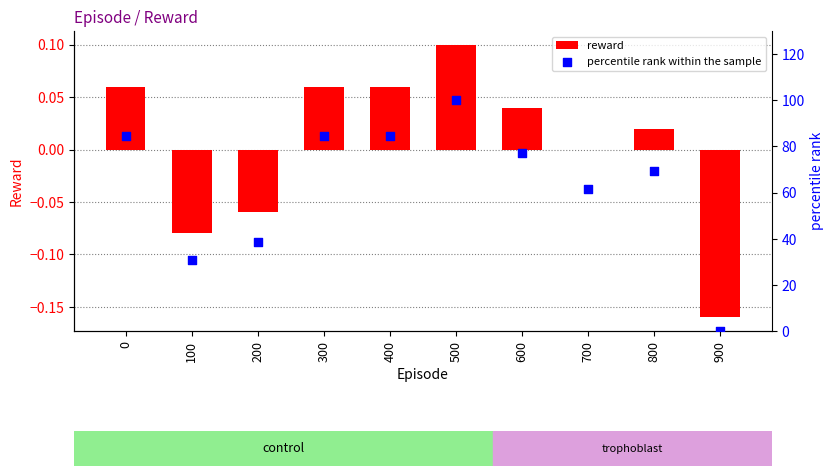

What is the total value across all series at 300?

84.7